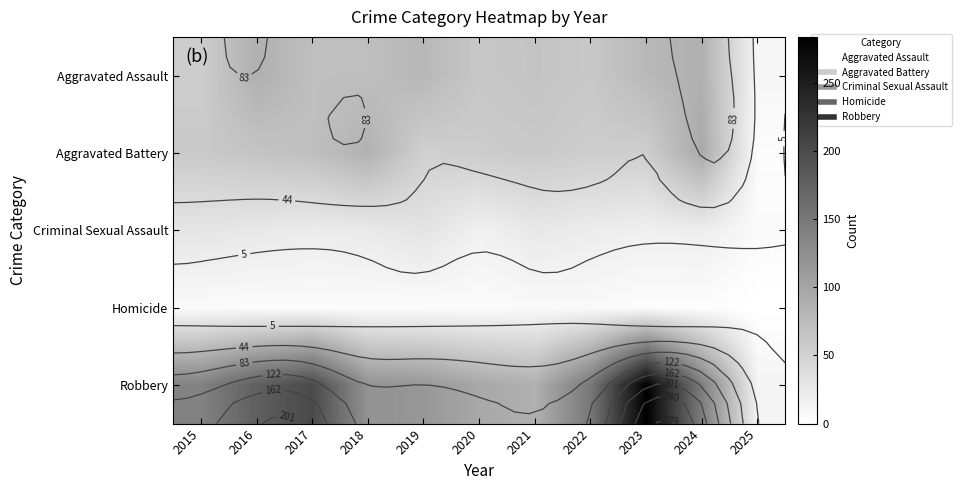

What is the sum of all Aggravated Assault values?

734